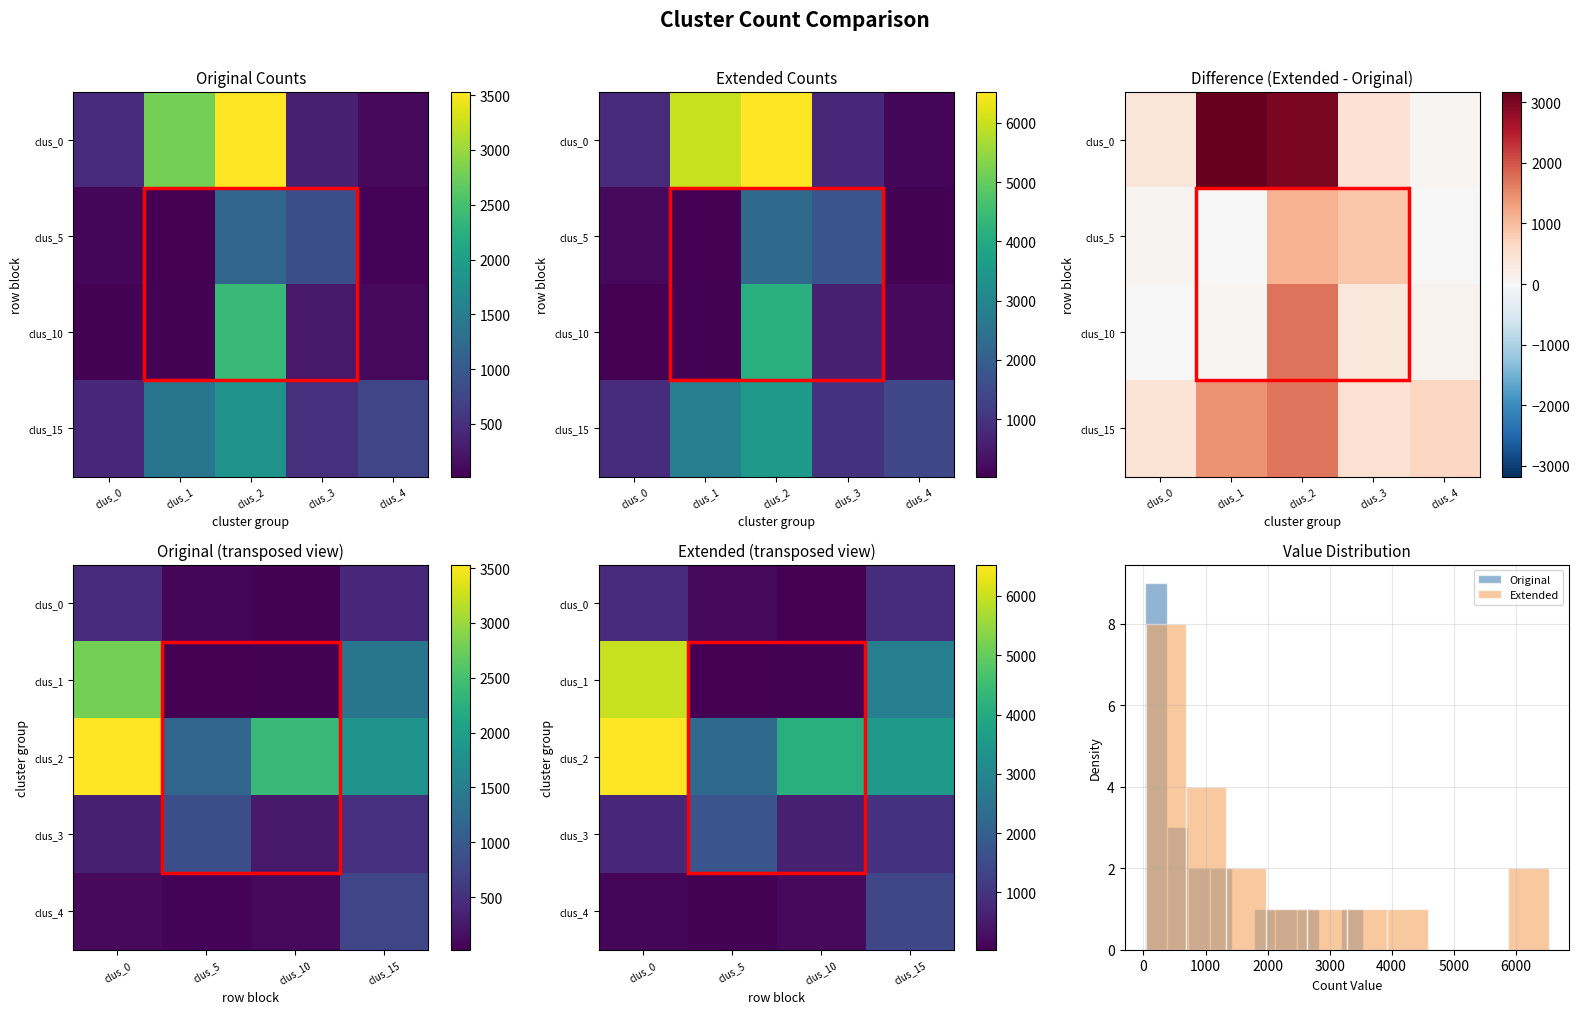

List the series in order of their peak value, lowest first.

clus_0, clus_4, clus_3, clus_1, clus_2